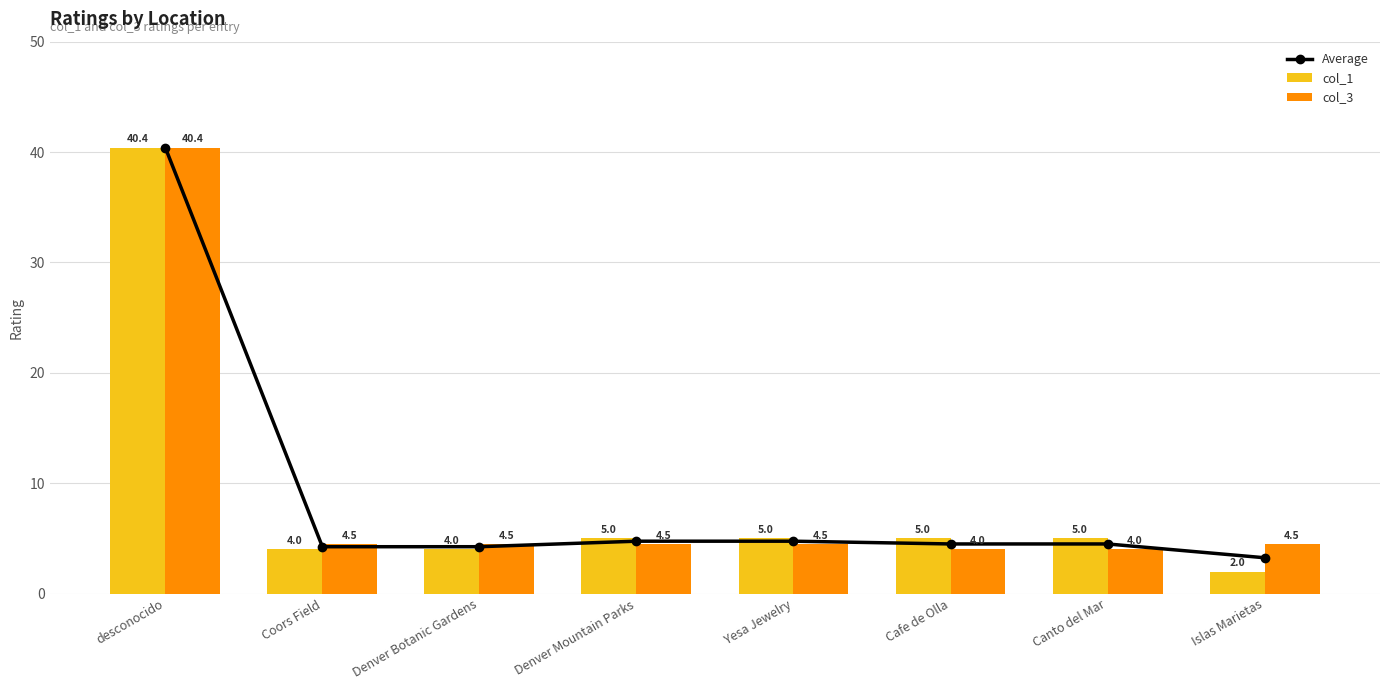

At which category is the sum across all series the highest?

desconocido